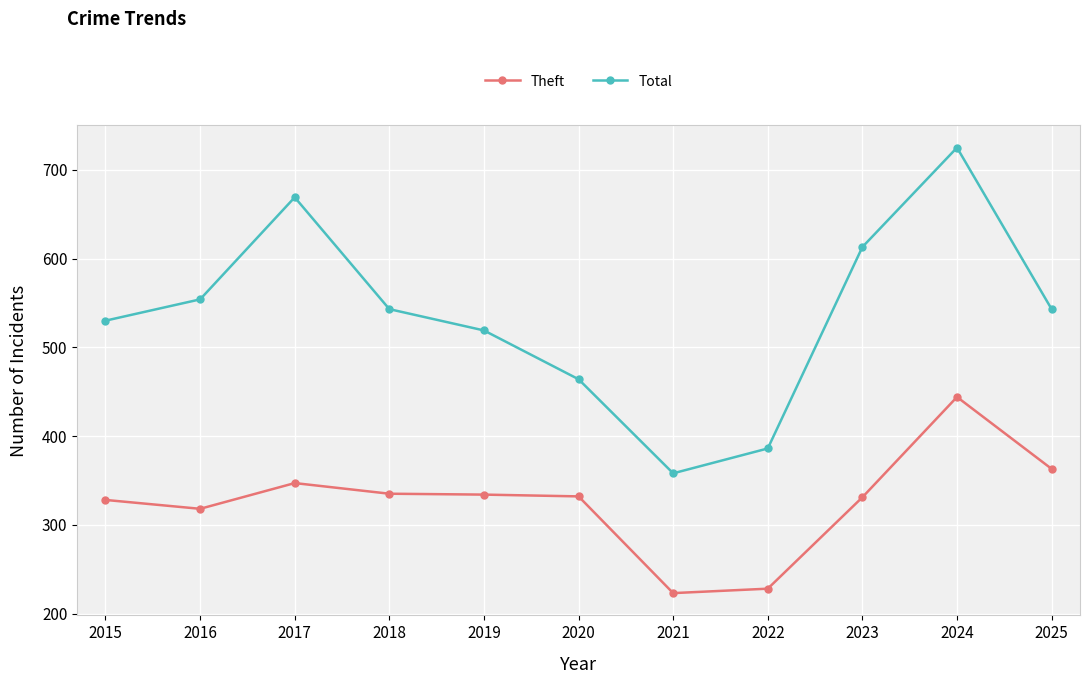

True or false: Theft and Total intersect in this chart.

False